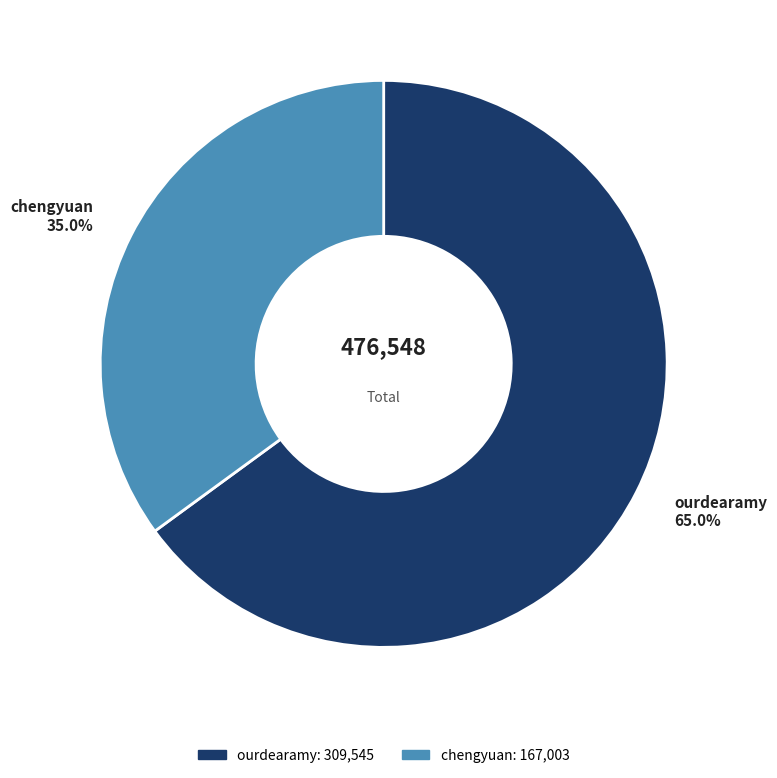

Combined, do ourdearamy and chengyuan account for over 50%?

Yes